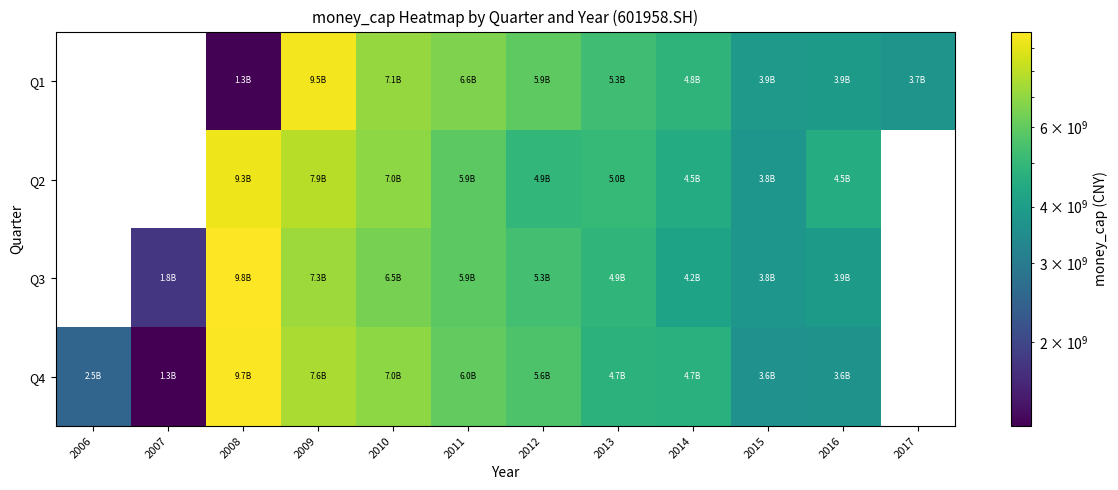

At 2015, list the series in order from smallest to largest.

Q4, Q3, Q2, Q1